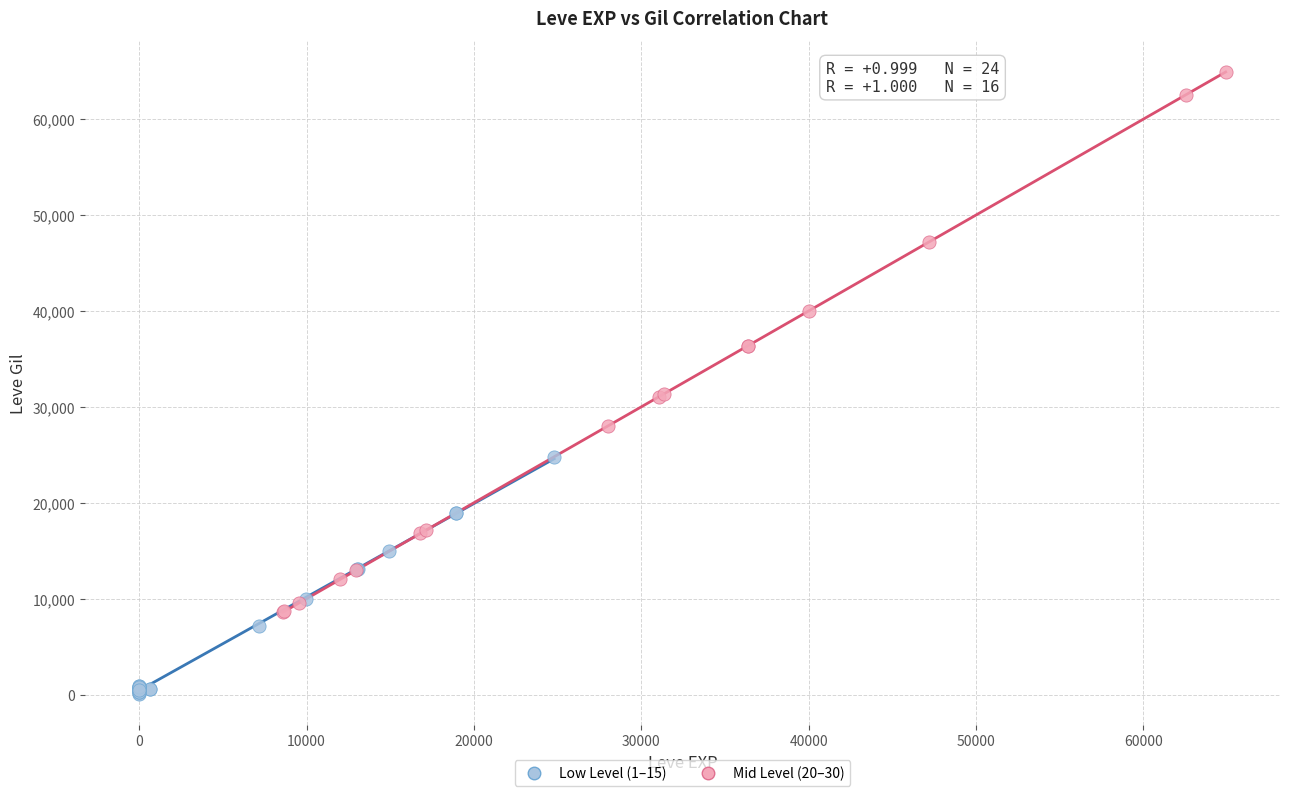

Which series reaches the maximum Y coordinate?

Mid Level (20–30)